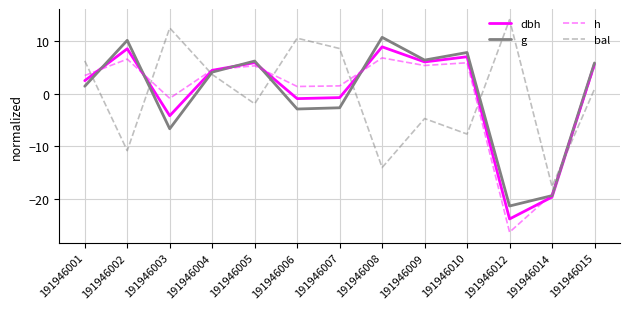

Is the value of h at 191946001 greater than the value of dbh at 191946005?

No